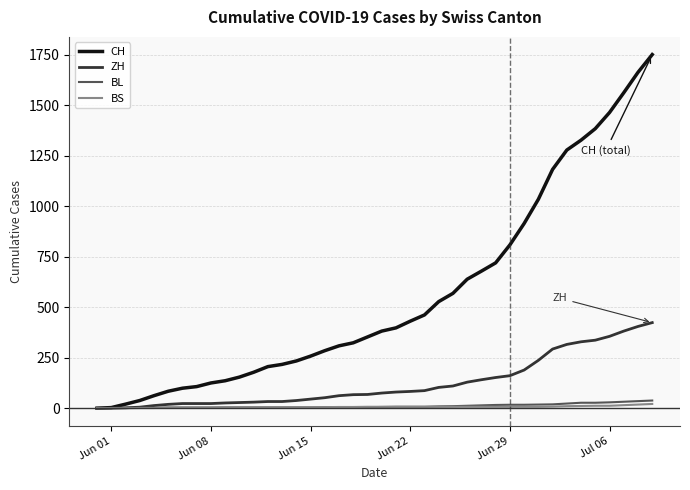

Does the chart have visible grid lines?

Yes